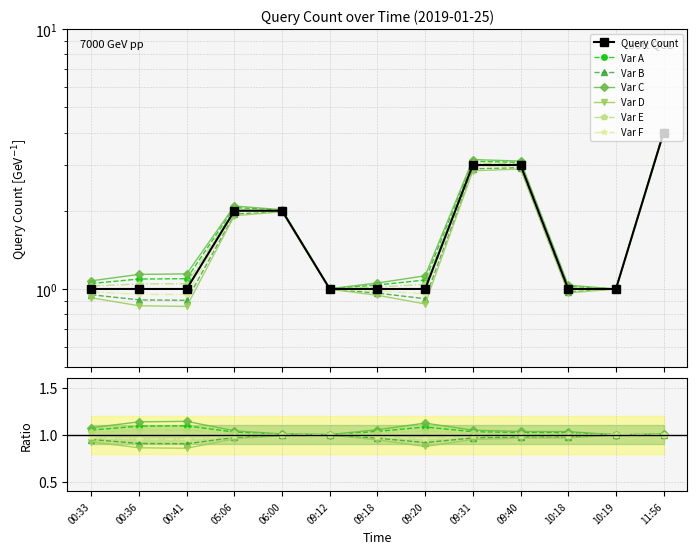

Approximately how many times larger is the value at 09:31 compared to 09:12?

3.0